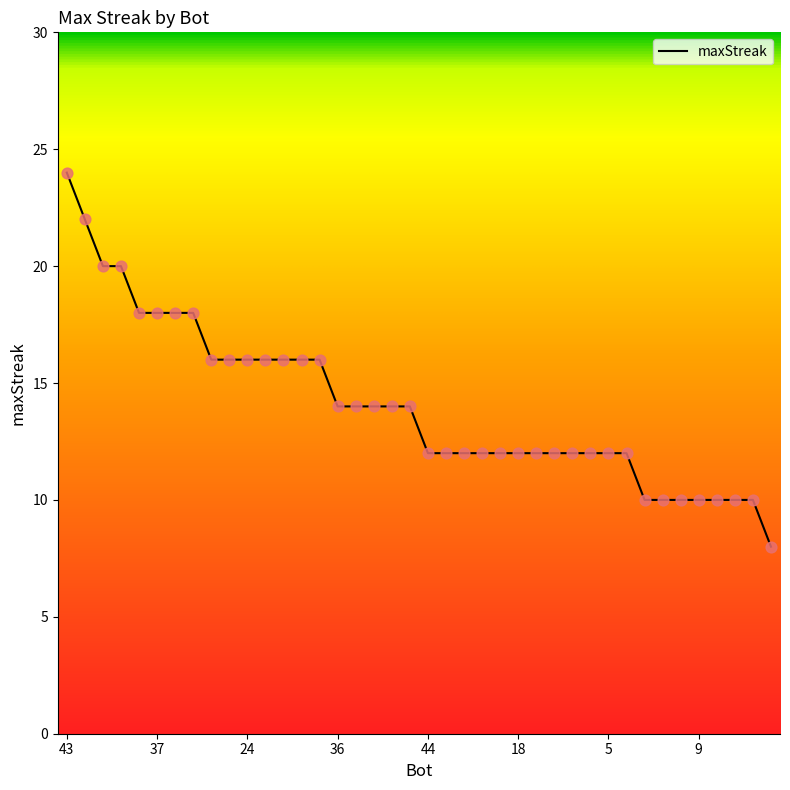

What is the maximum value shown in the chart?

24